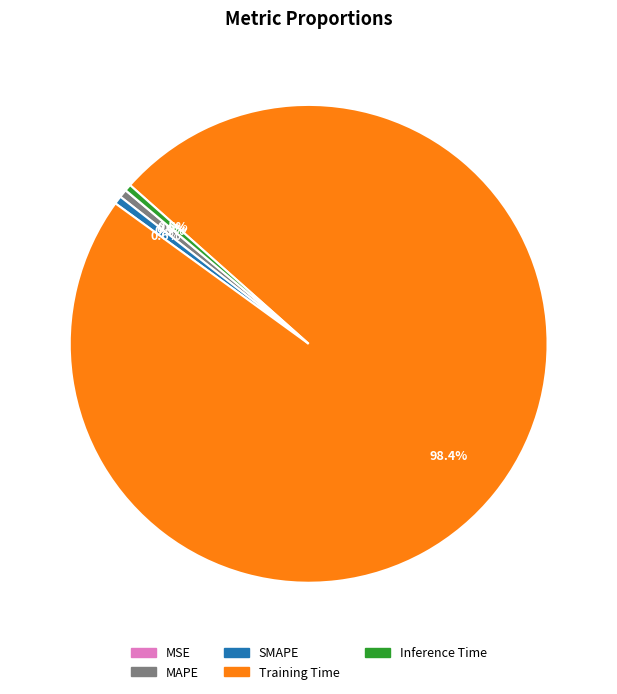

Combined, do MAPE and Training Time account for over 50%?

Yes